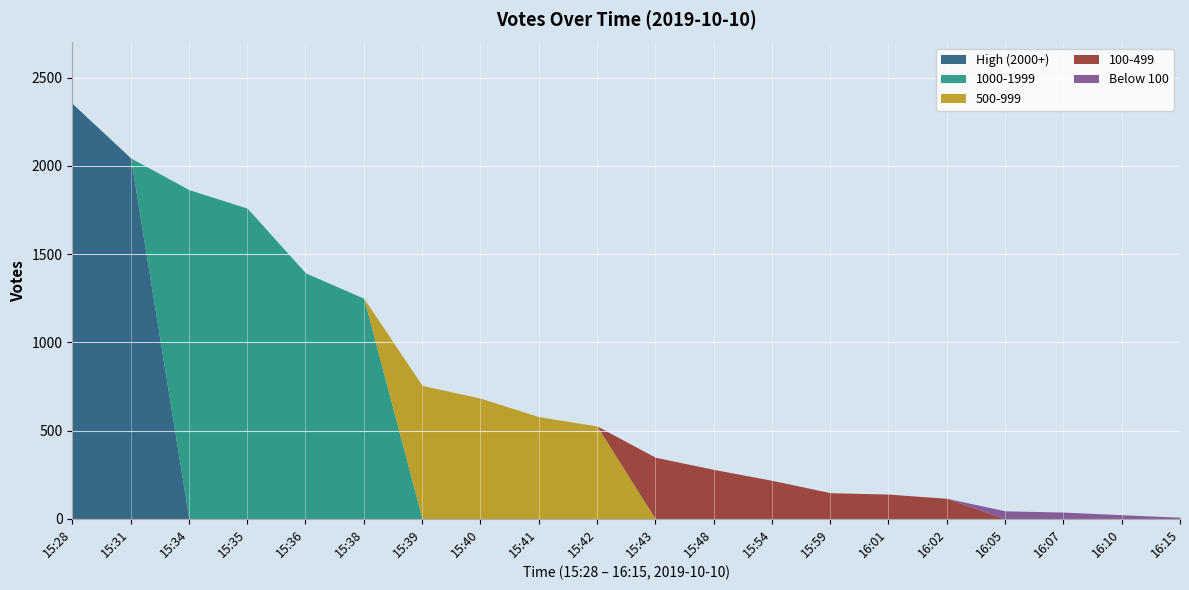

True or false: Mid Votes and Low Votes cross at least once.

False